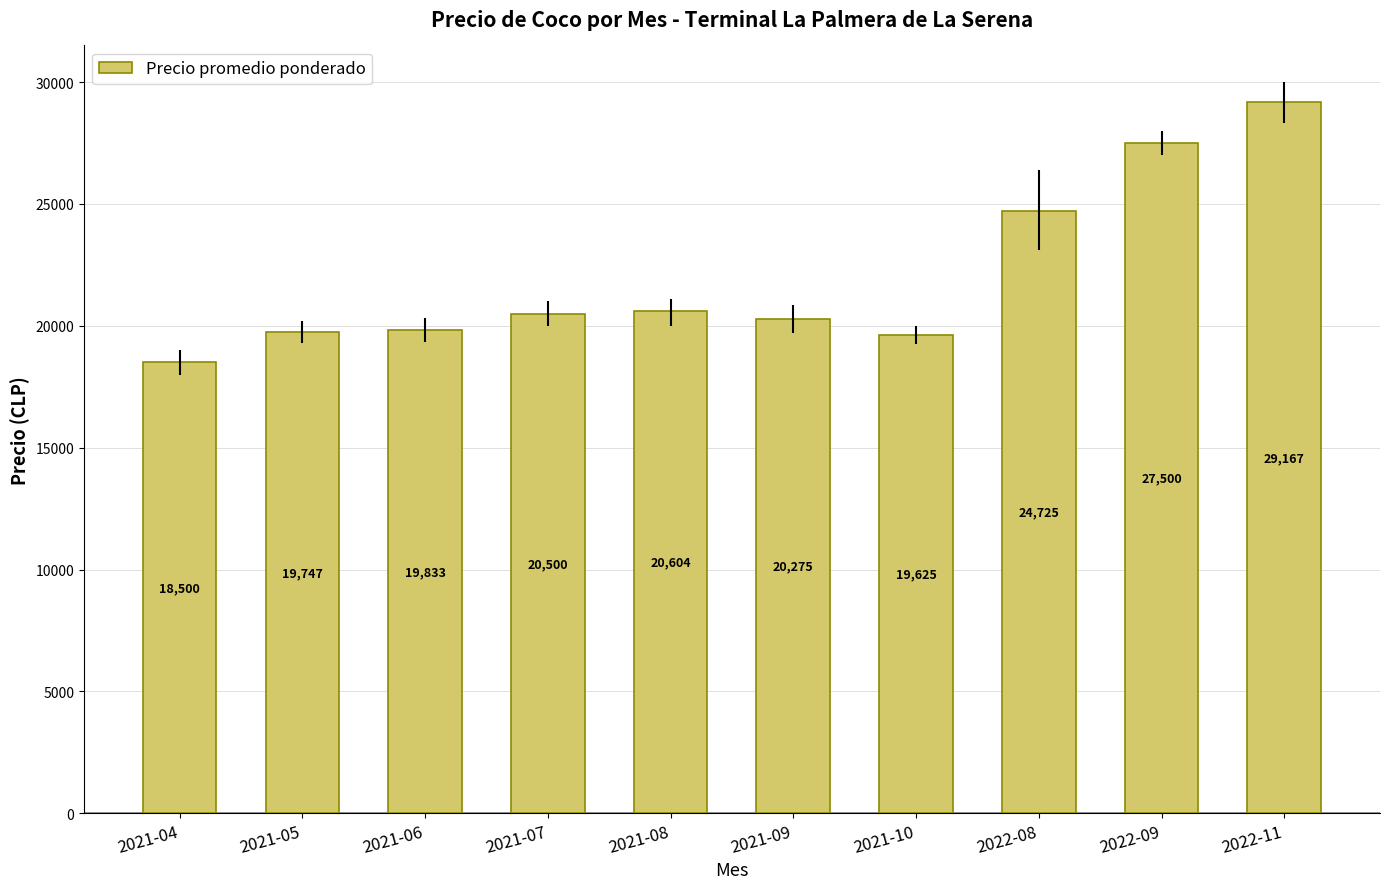

What is the smallest value displayed?

18500